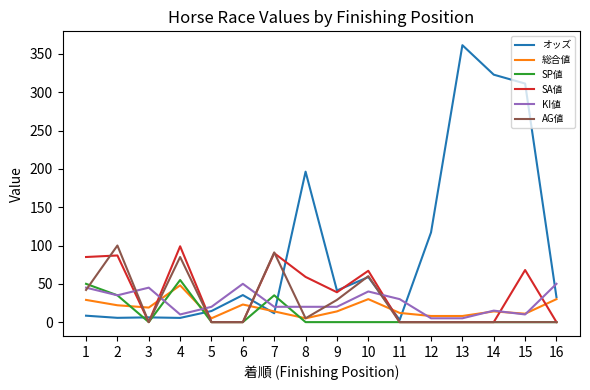

After their last crossing, which series has the higher values: 総合値 or SA値?

総合値